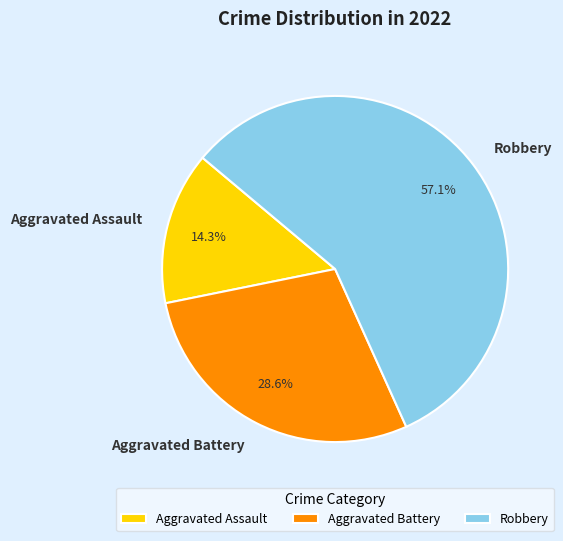

To the nearest percent, what is the difference between the largest and smallest slice percentages?

43%